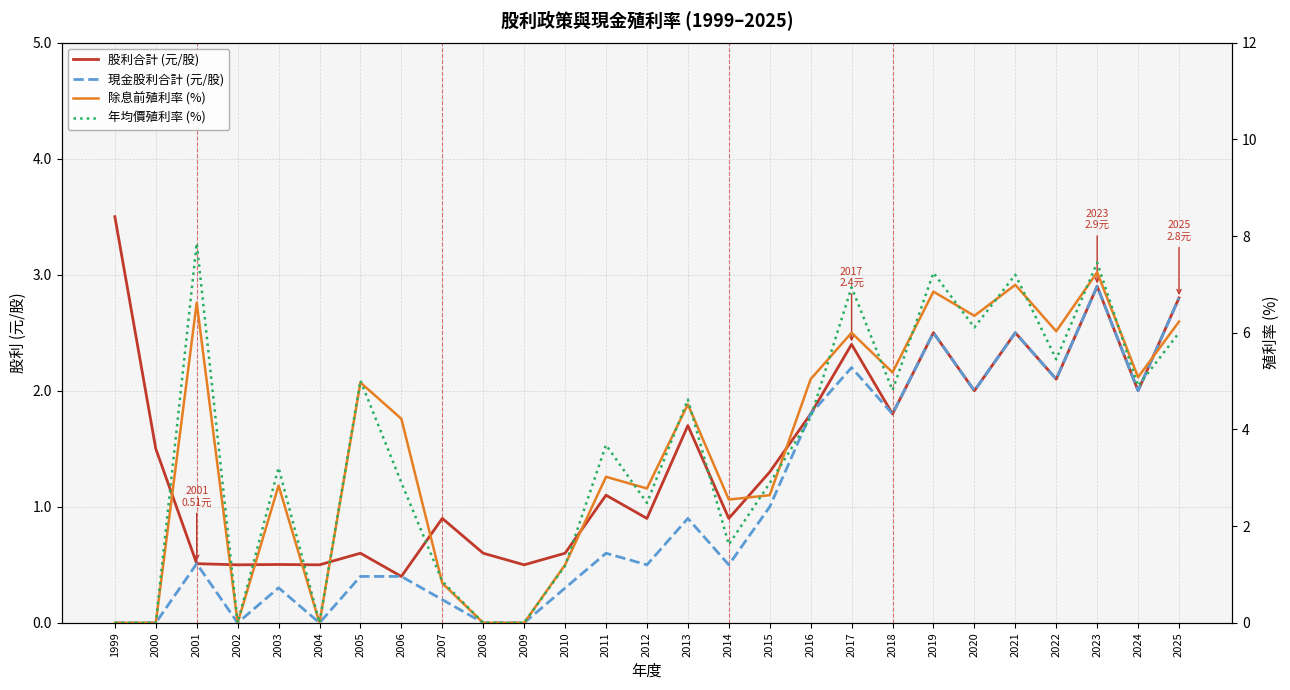

What is the sum of the 除息前殖利率 (%) values at 2000 and 2013?

4.5